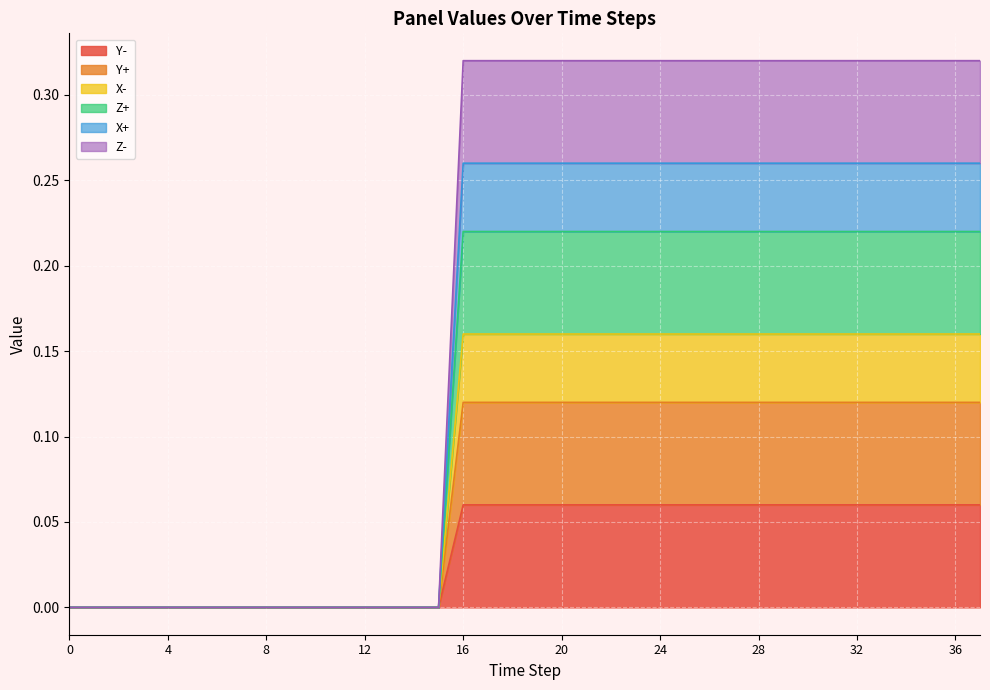

Which series has the largest total across all categories?

Z-